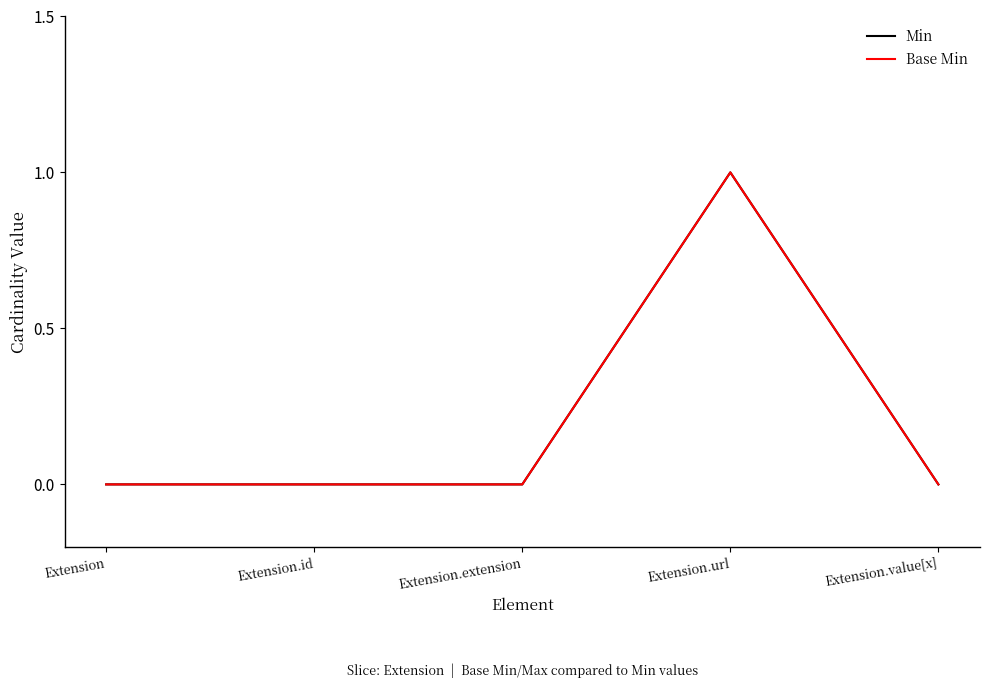

Does the chart display data point markers on the line(s)?

No